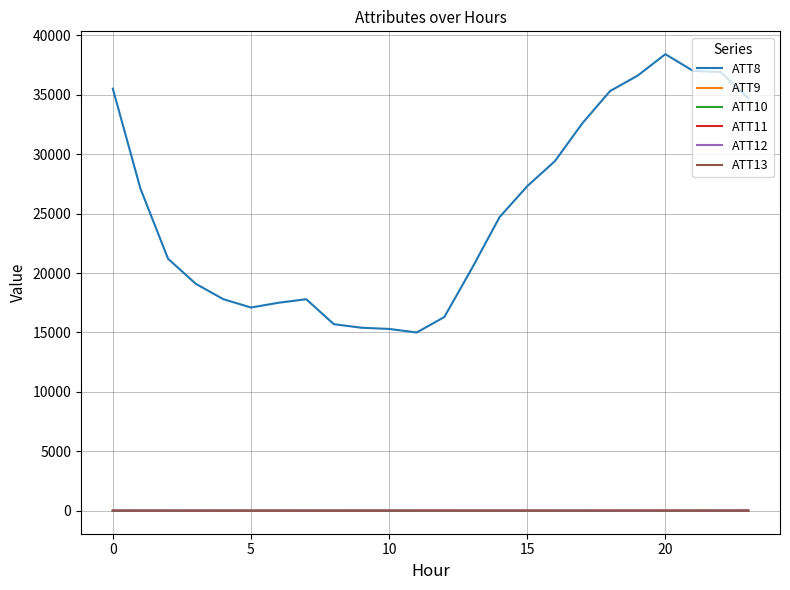

True or false: ATT8 and ATT10 intersect in this chart.

False